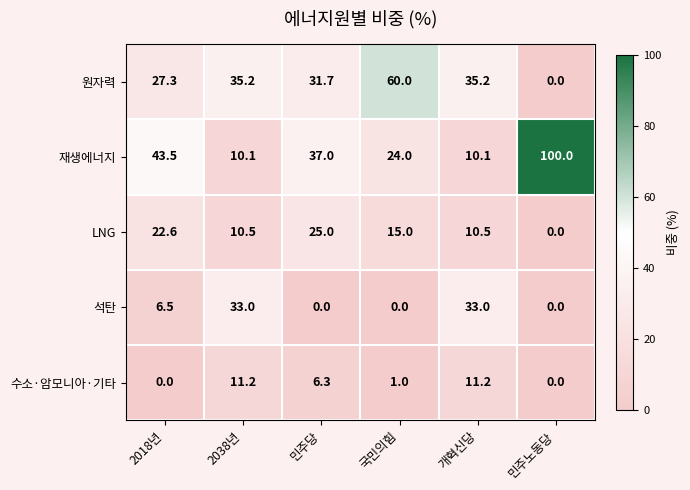

What is the difference between the maximum and minimum values in the LNG series?

25.0